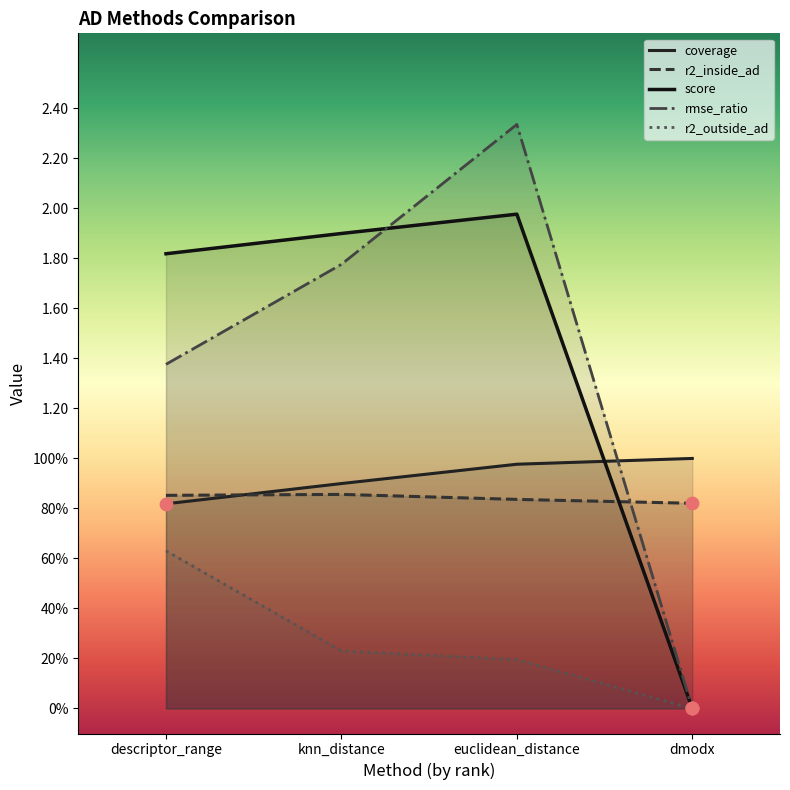

At which category is the sum across all series the highest?

euclidean_distance